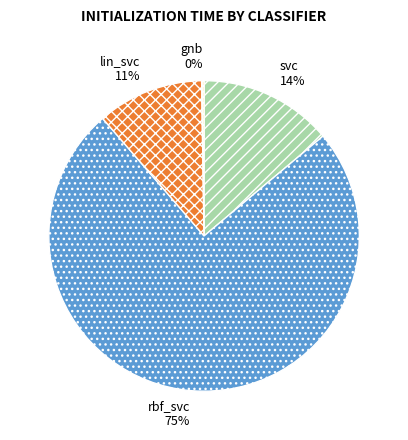

Which category has the biggest portion of the pie?

rbf_svc